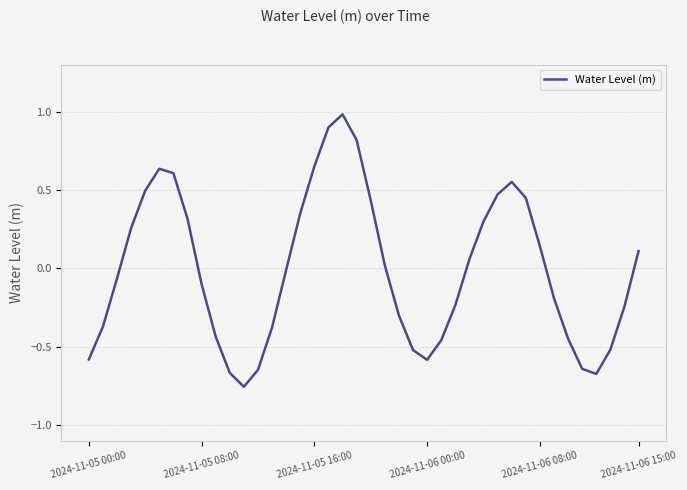

What is the difference between the maximum and minimum values?

1.7